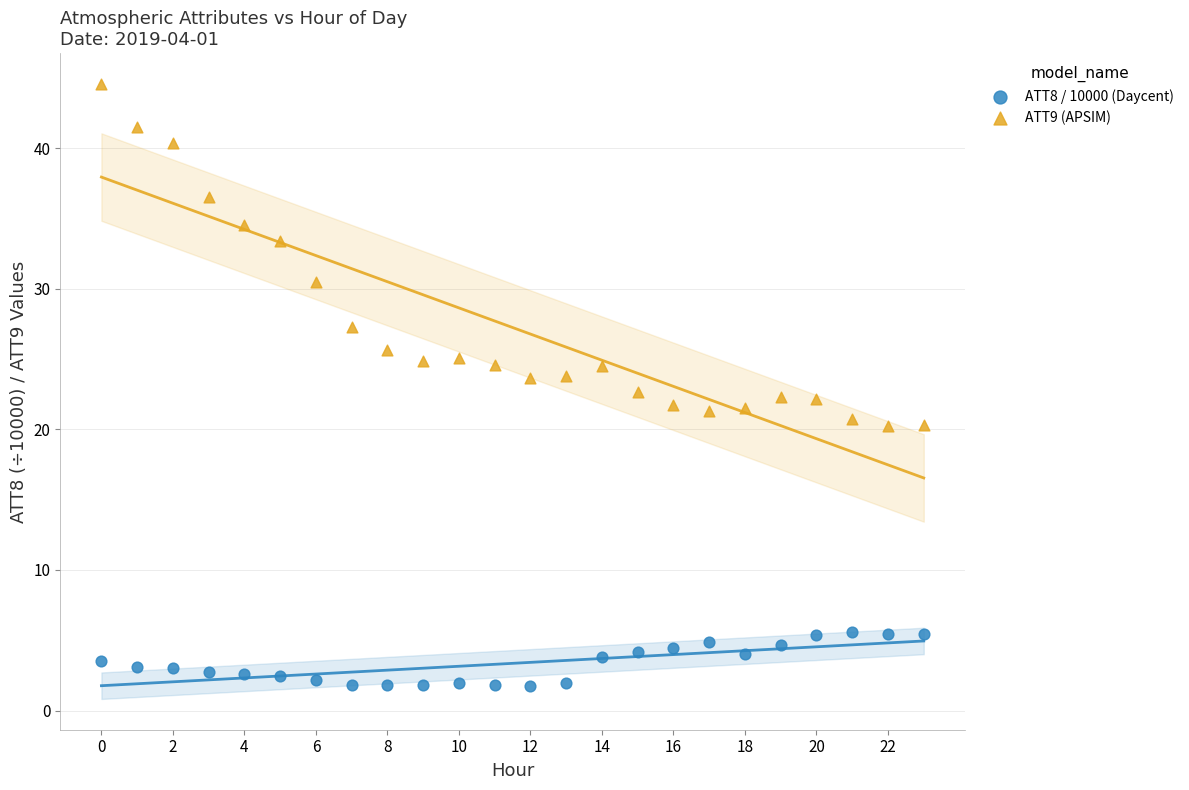

Across all data points, what is the range of Y values (max minus min)?

42.8